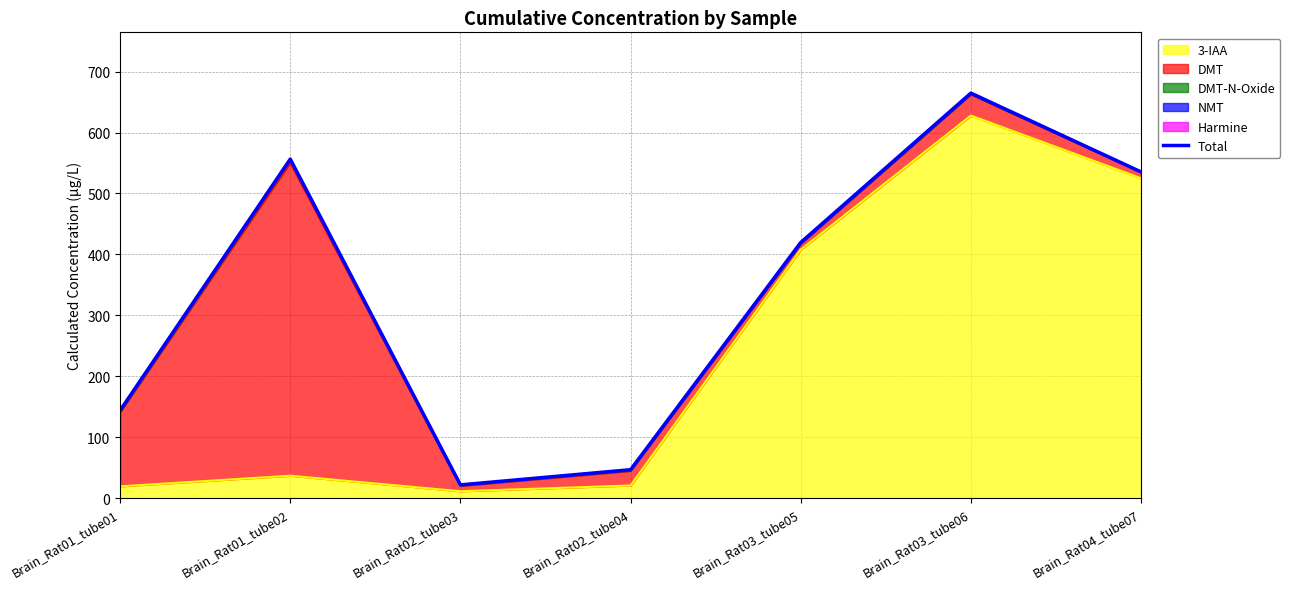

What is the change in value from Brain_Rat02_tube03 to Brain_Rat03_tube06?

+642.8